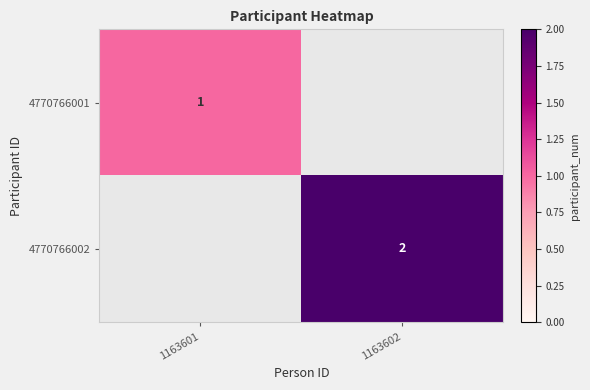

The value of 4770766002 at 1163602 is 1. True or false?

False